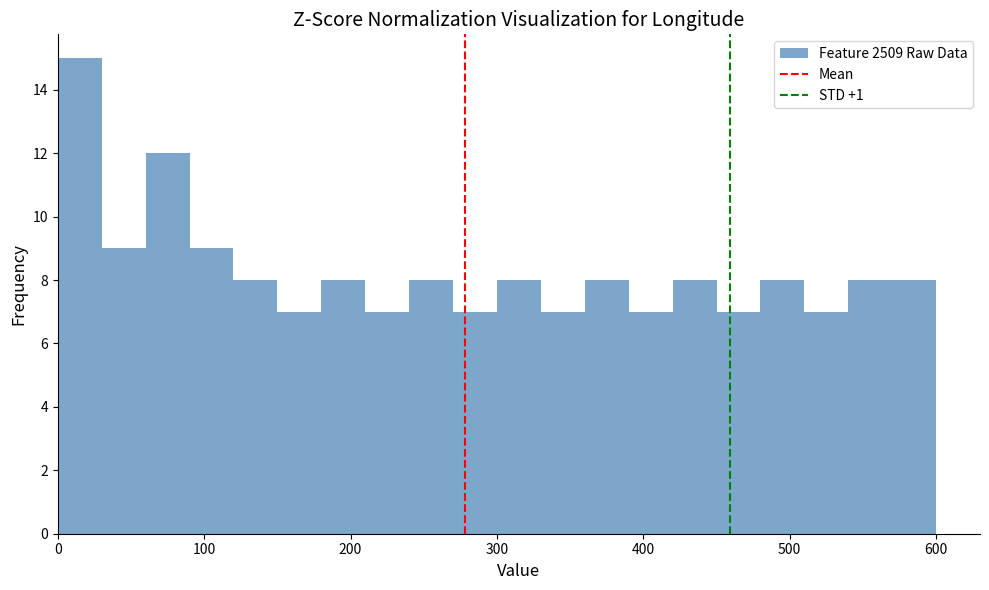

Around what value on the x-axis is the tallest bar? Give the approximate position of its centre, as read against the axis.

20